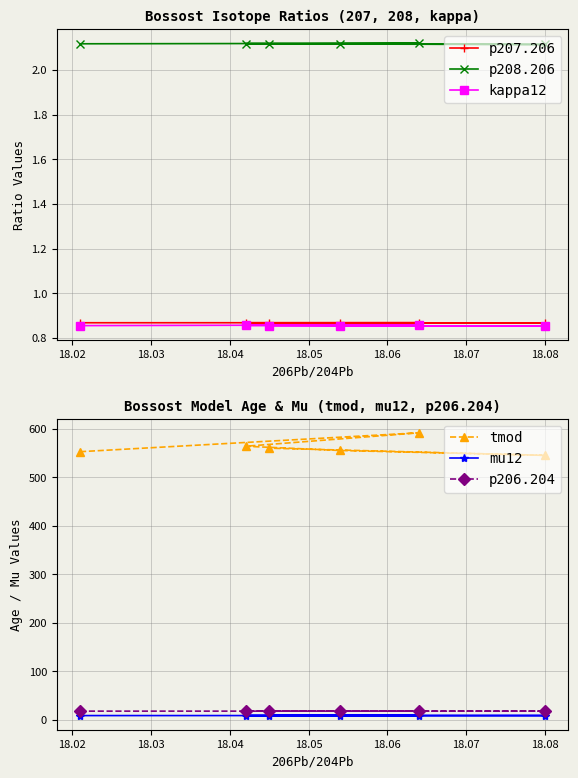

What is the value of the tmod point at the 1st from the left?

552.7